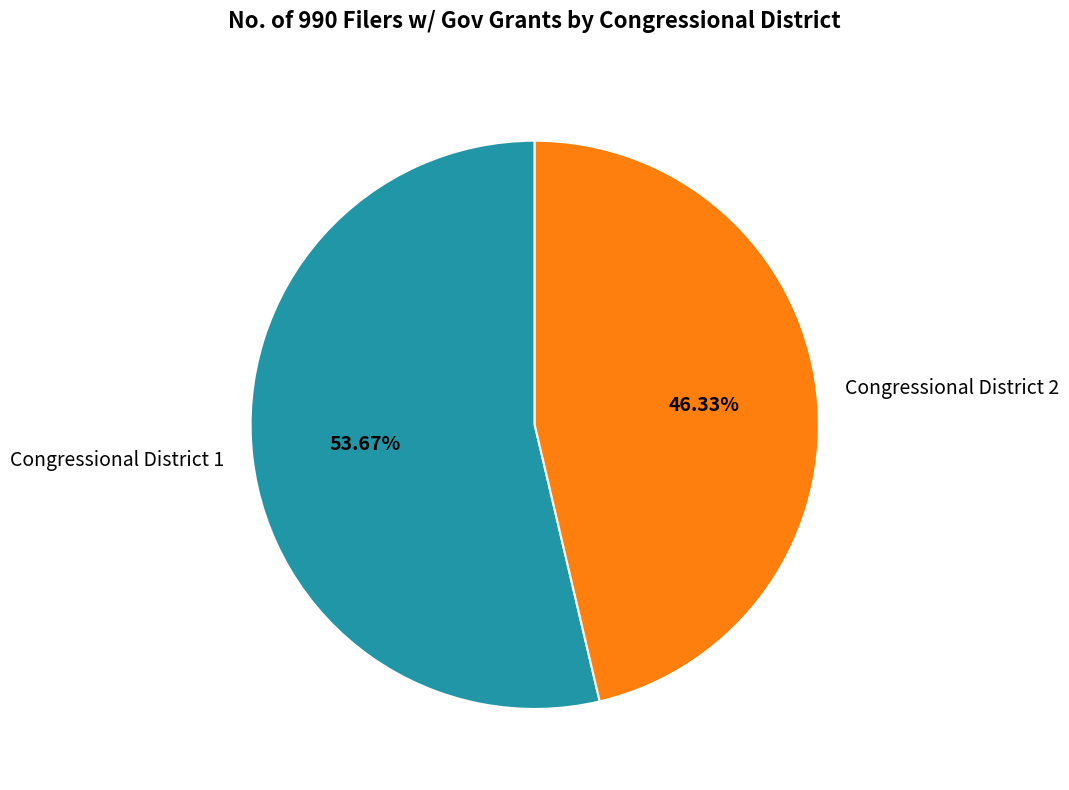

Which category has the biggest portion of the pie?

Congressional District 1